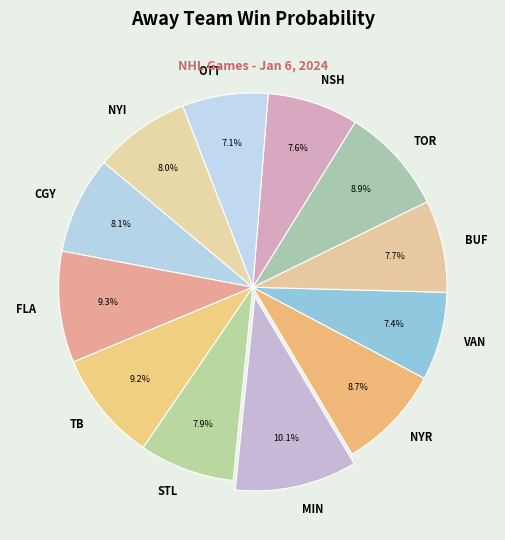

True or false: CGY accounts for 8% of the total.

True